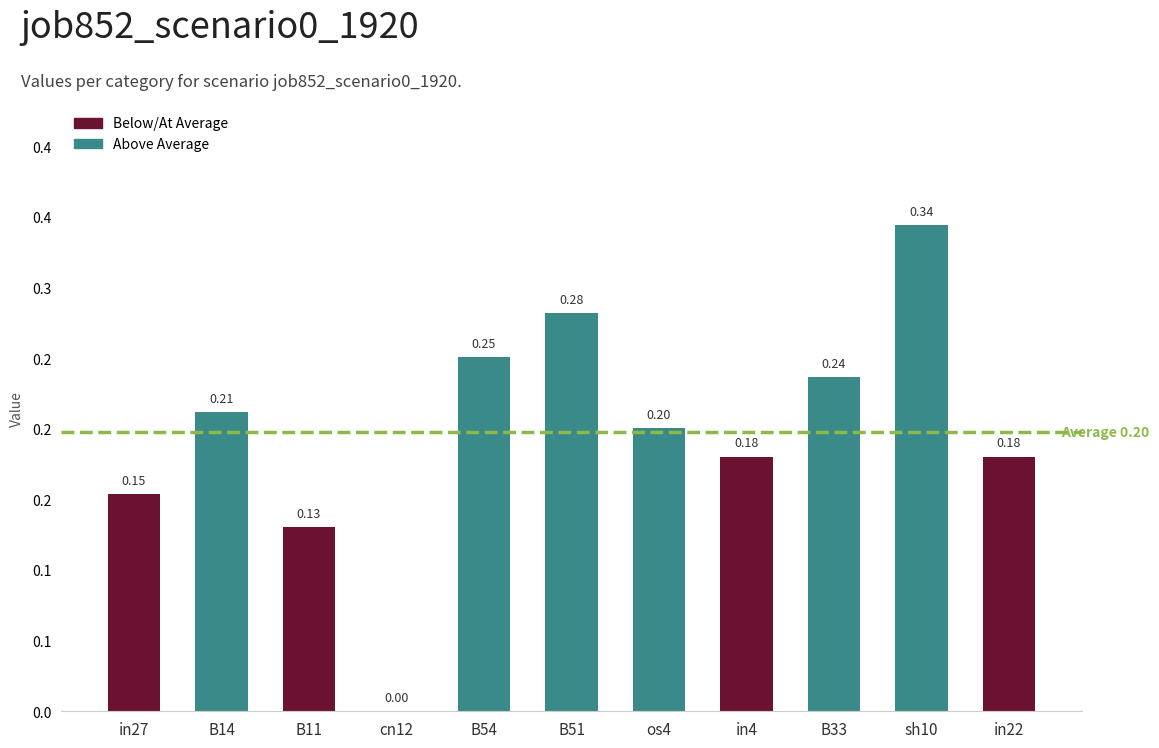

Are the bars horizontal?

No